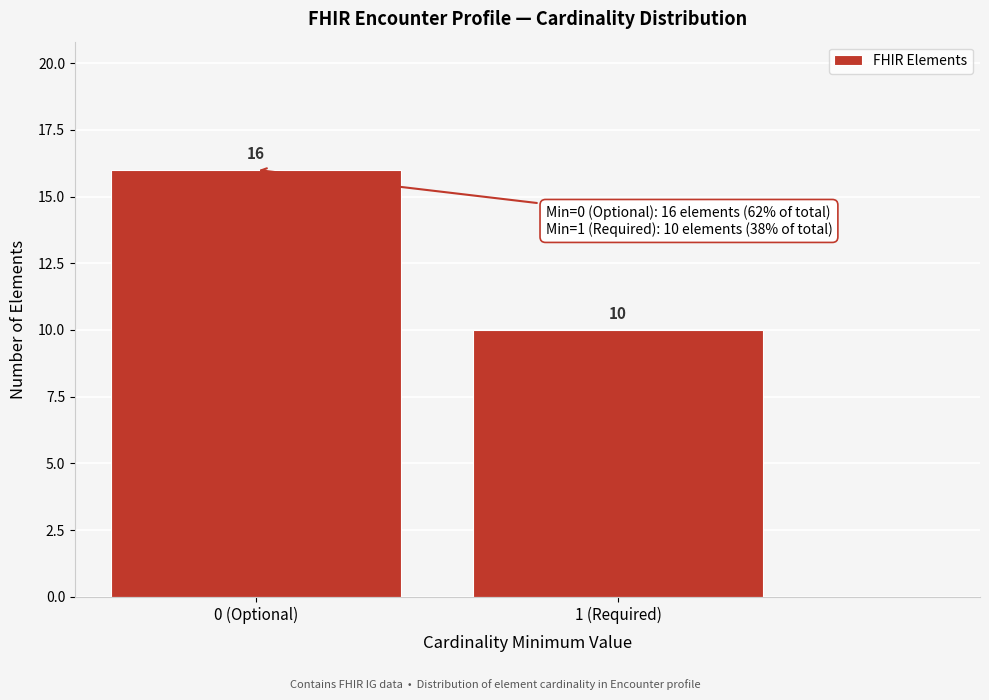

Reading left to right, extract all data points from this chart.

16	10